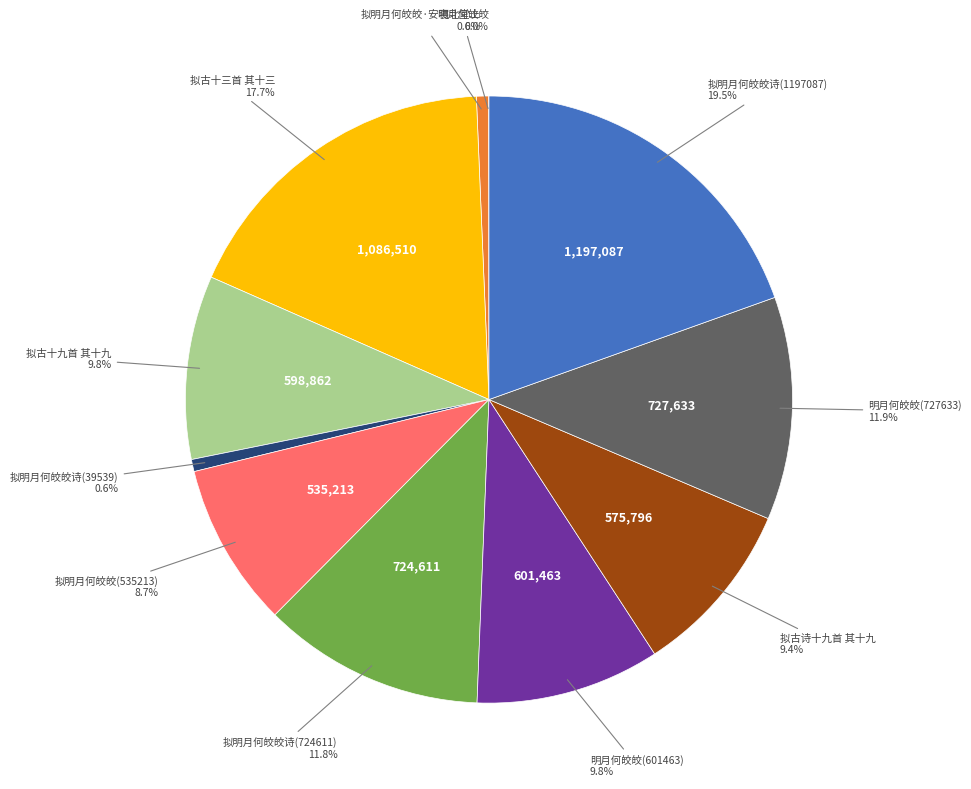

Is there any slice that represents more than half of the pie?

No